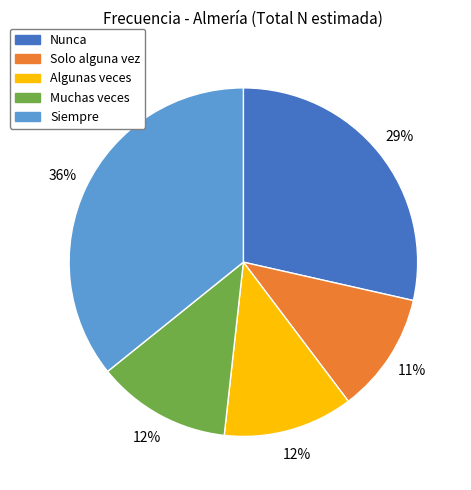

Which slice is the smallest?

Solo alguna vez